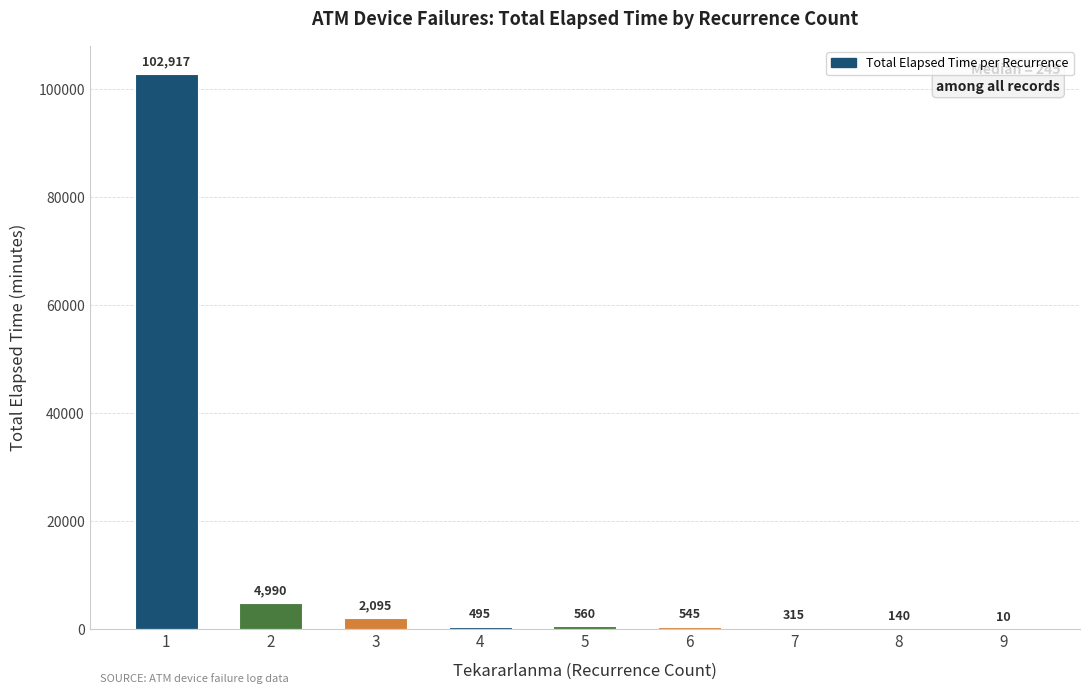

What value does the data have at 6?

545